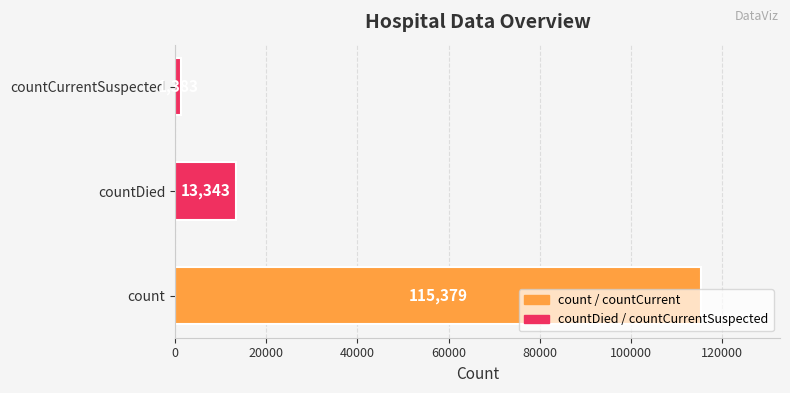

How many data points are less than 13343?

1